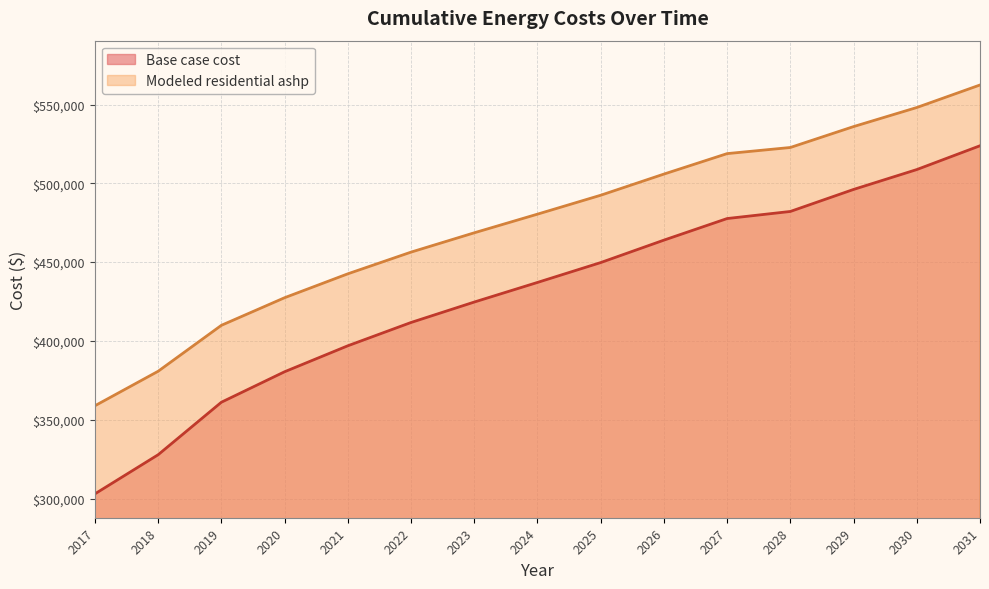

Is it true that Base case cost equals 463949.7 at 2026?

True